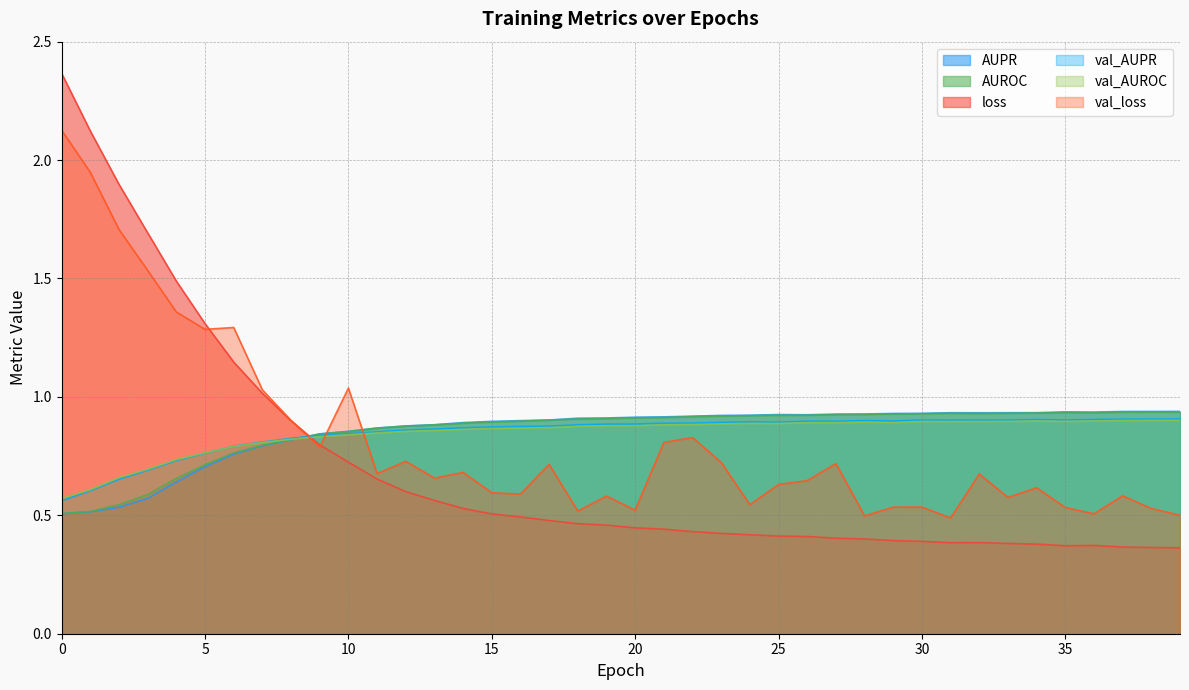

The AUPR series shows 1.1 at 5. True or false?

False